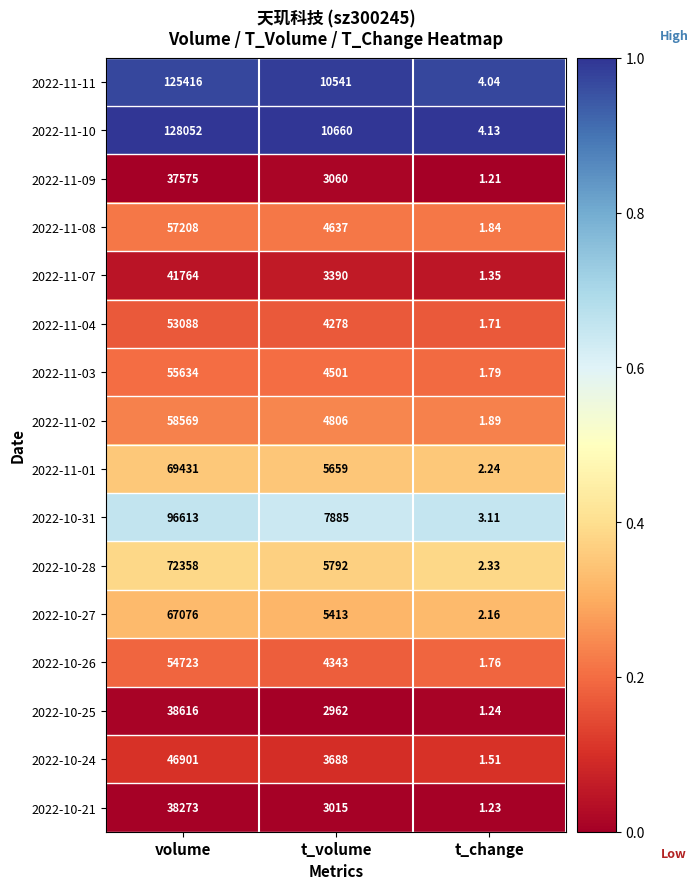

What is the total value across all series at volume?

1041297.0